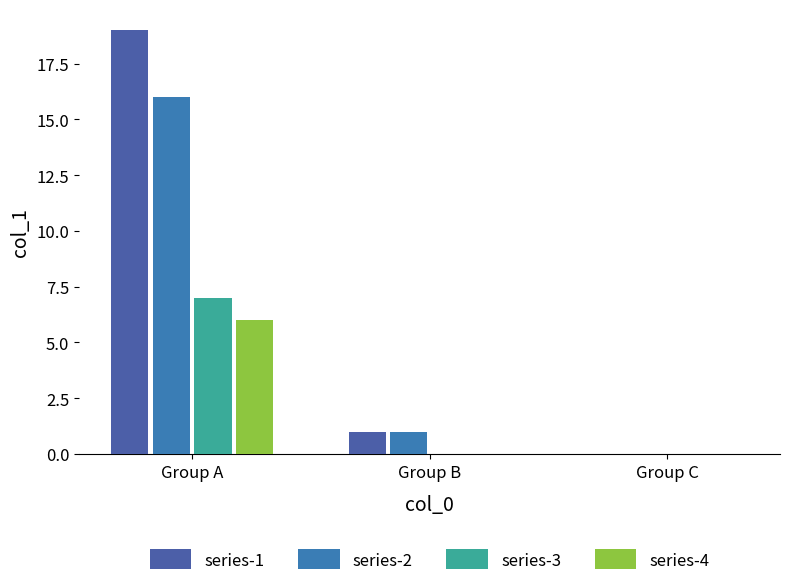

List the labels in order of series-2 value, largest first.

Group A, Group B, Group C